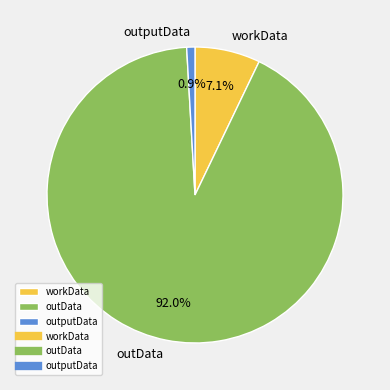

To the nearest percent, what percentage of the pie is workData?

7%